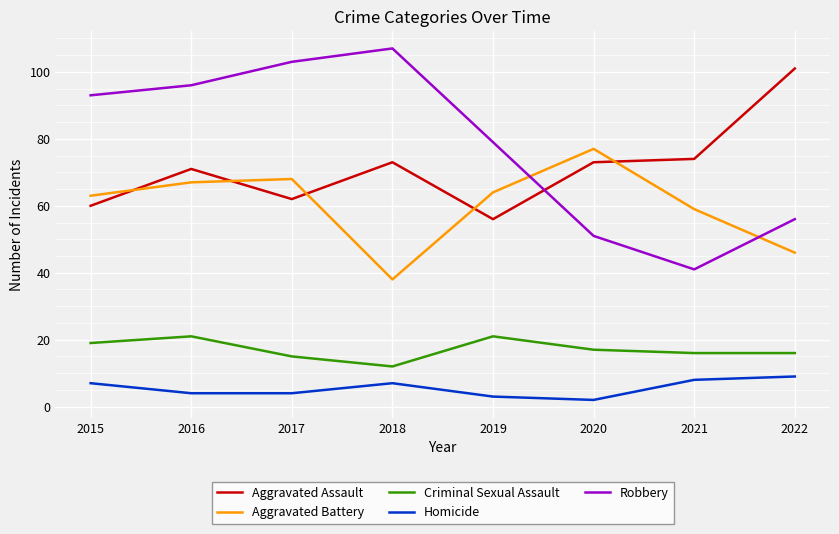

Where is the first local minimum for Criminal Sexual Assault?

2018